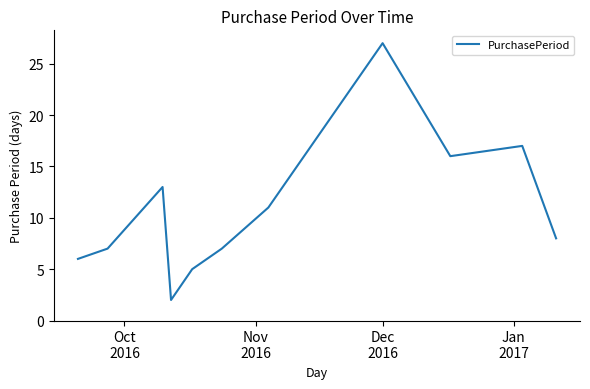

What is the difference between the maximum and minimum values?

25